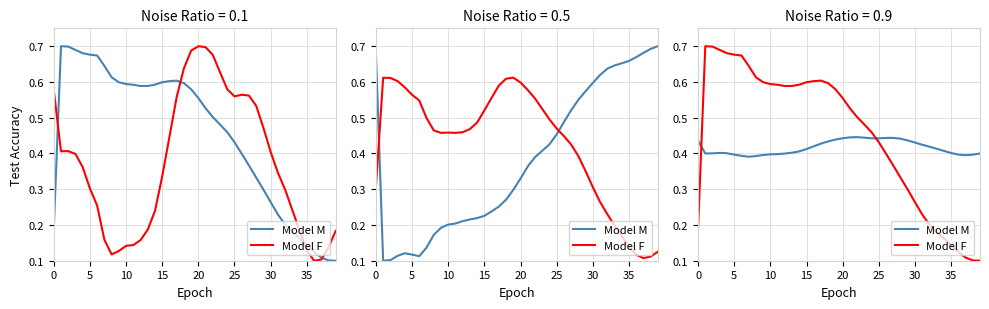

Which series has the largest total across all categories?

Model F